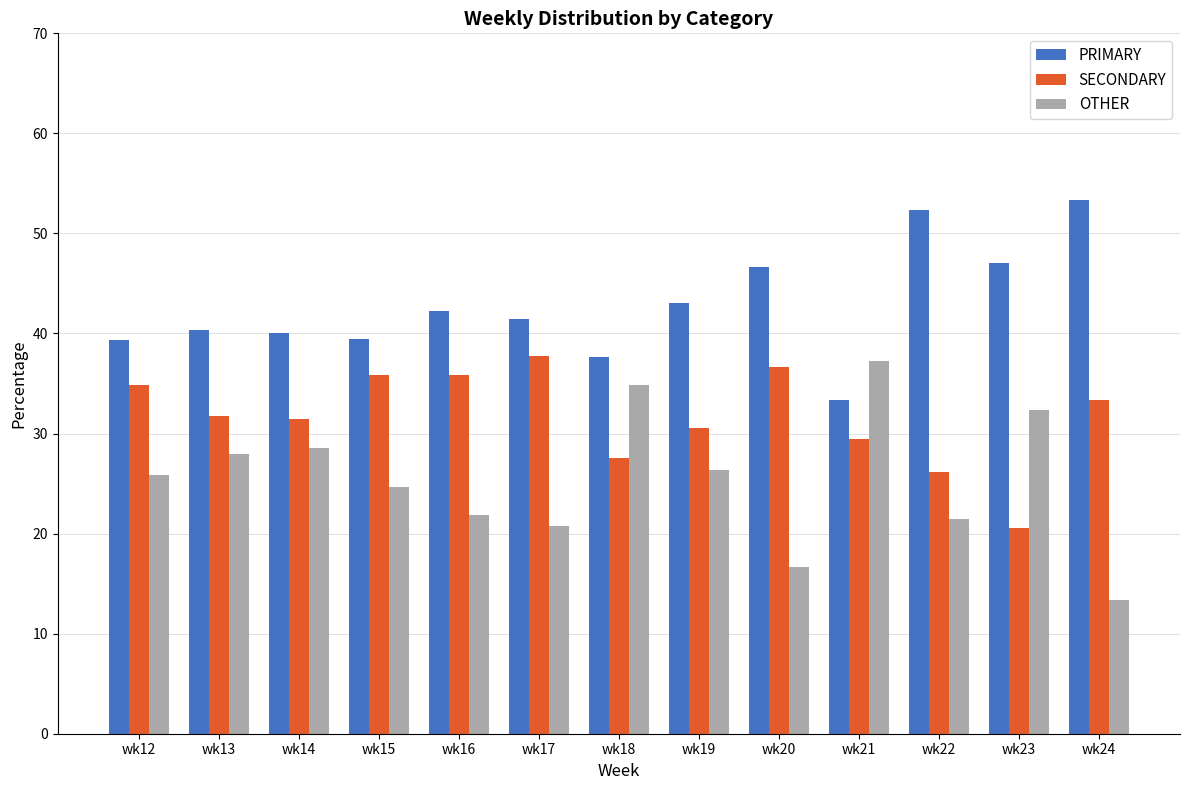

At wk23, list the series in order from smallest to largest.

SECONDARY, OTHER, PRIMARY